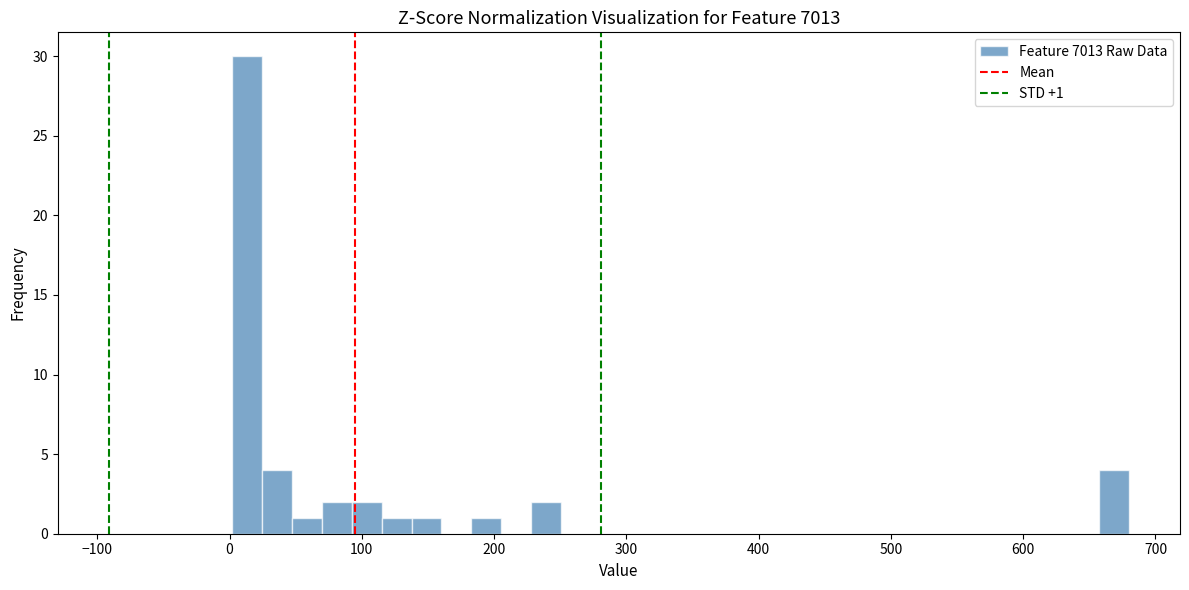

Read against the x-axis, roughly where is the centre of the tallest bar?

10